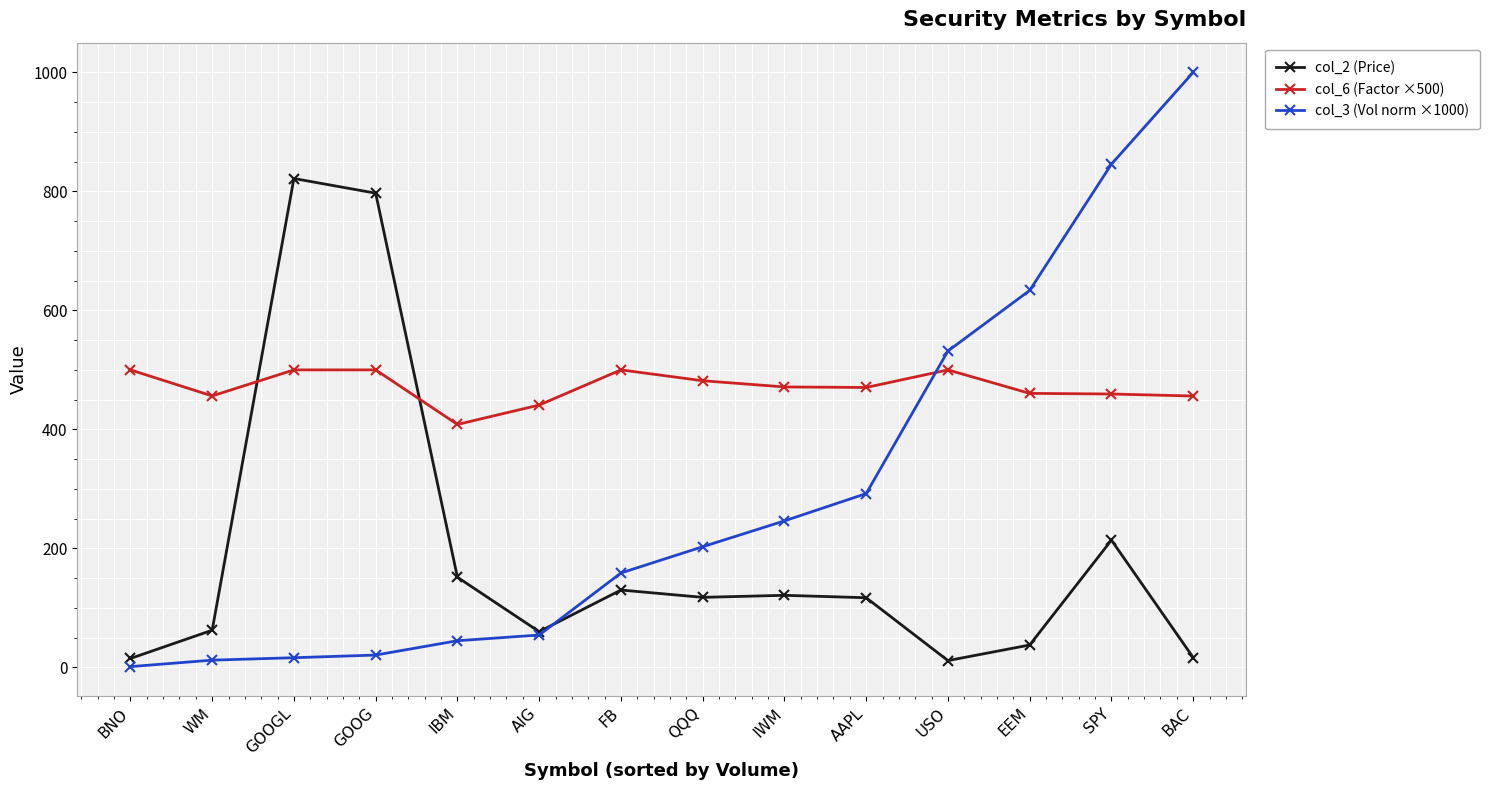

At how many categories does at least one series exceed 202?

14